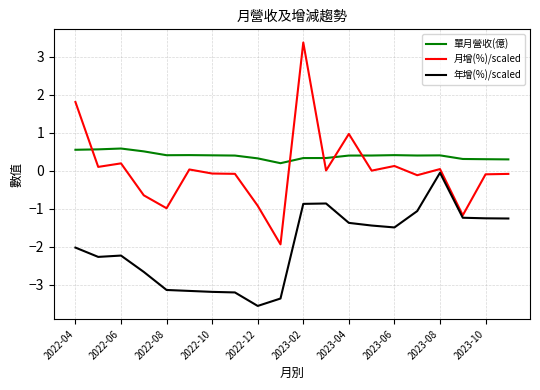

Rank the series by their maximum value, from lowest to highest.

年增(%)/scaled, 單月營收(億), 月增(%)/scaled